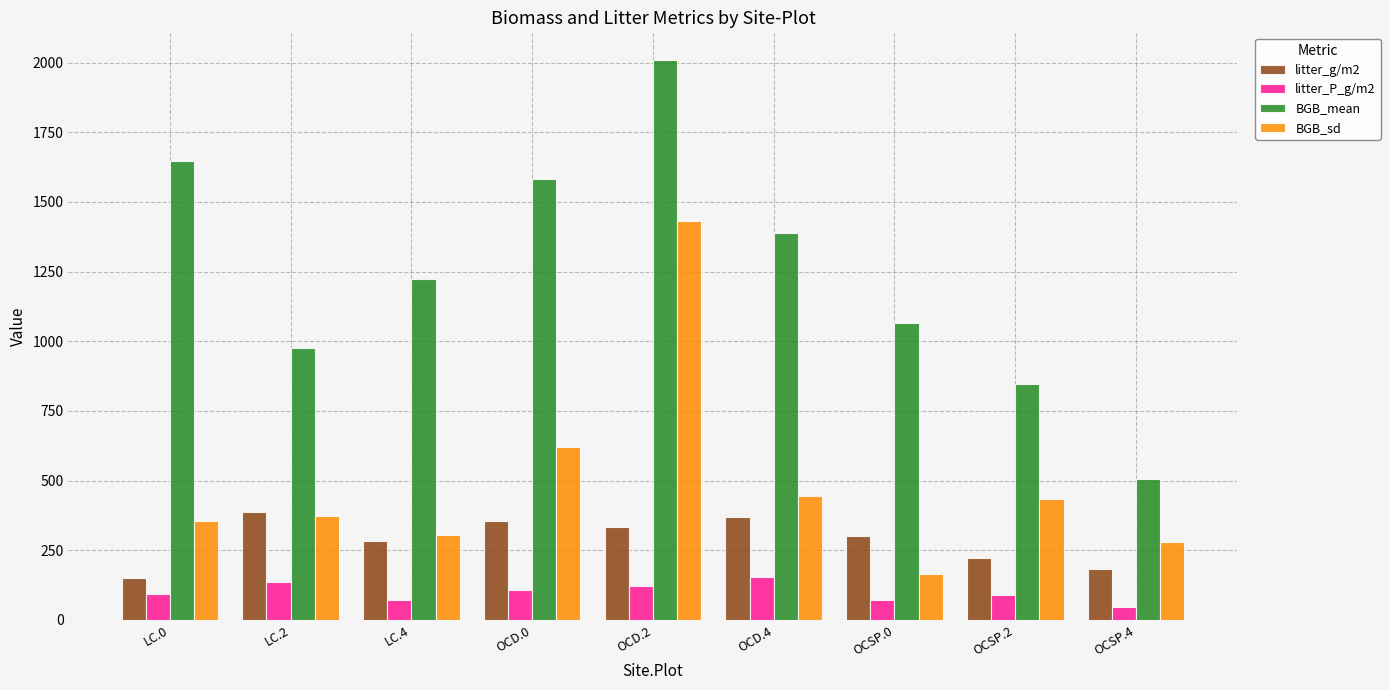

True or false: litter_g/m2 has a value of 605.2 at OCD.4.

False